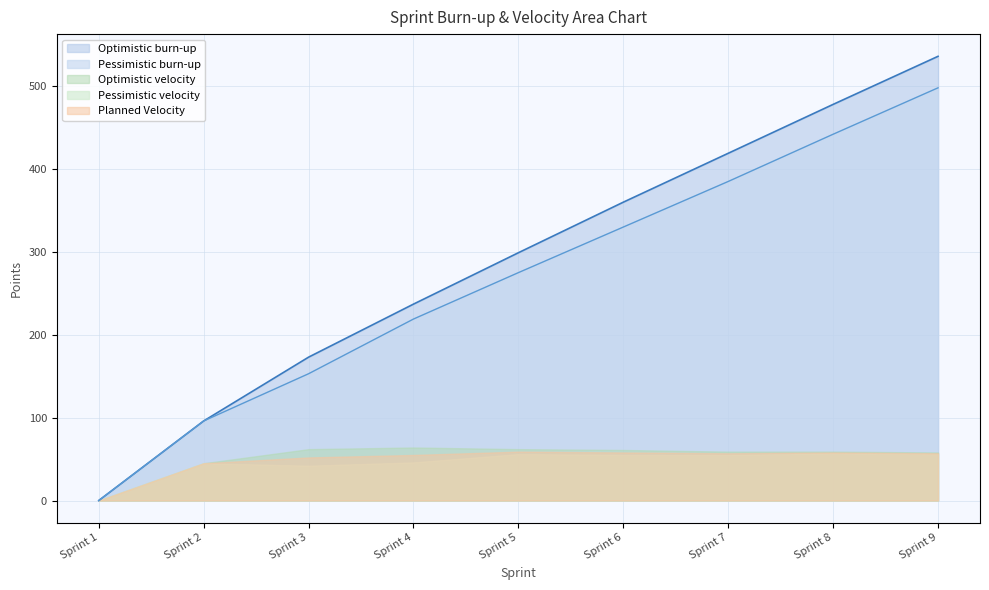

The Pessimistic velocity series shows 0 at Sprint 1. True or false?

True